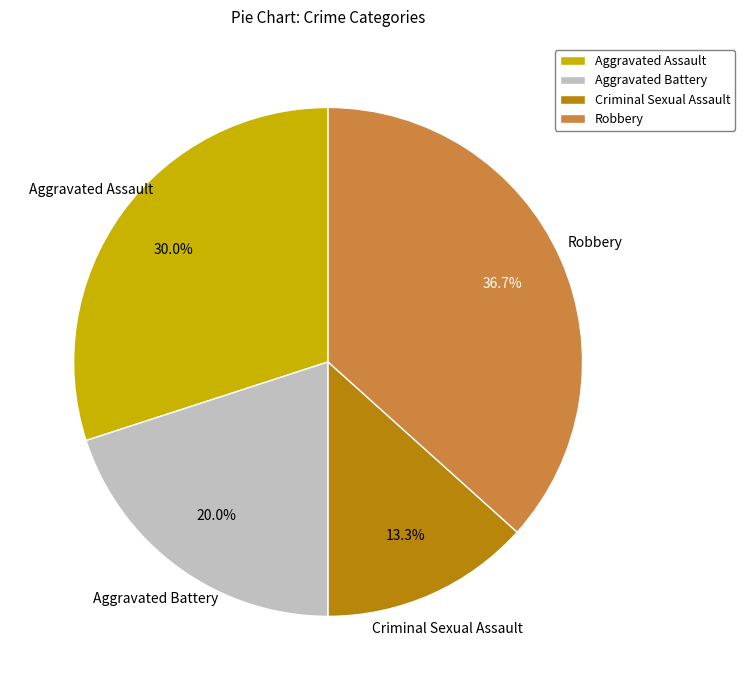

What percentage do Robbery and Aggravated Assault together represent?

66.7%